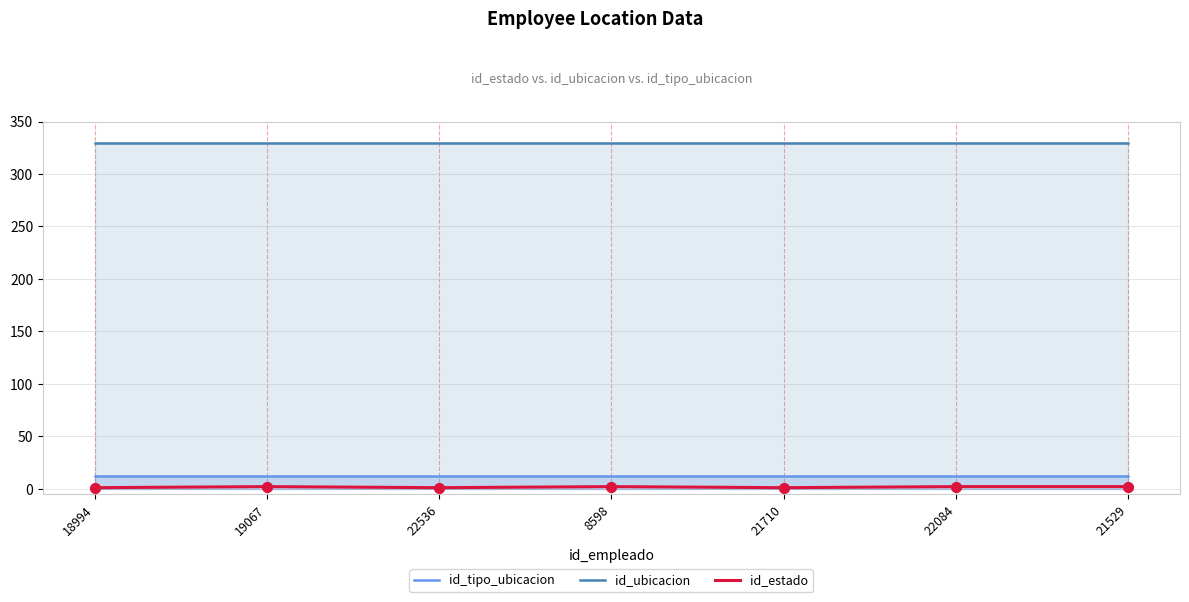

At how many categories does at least one series exceed 101?

7